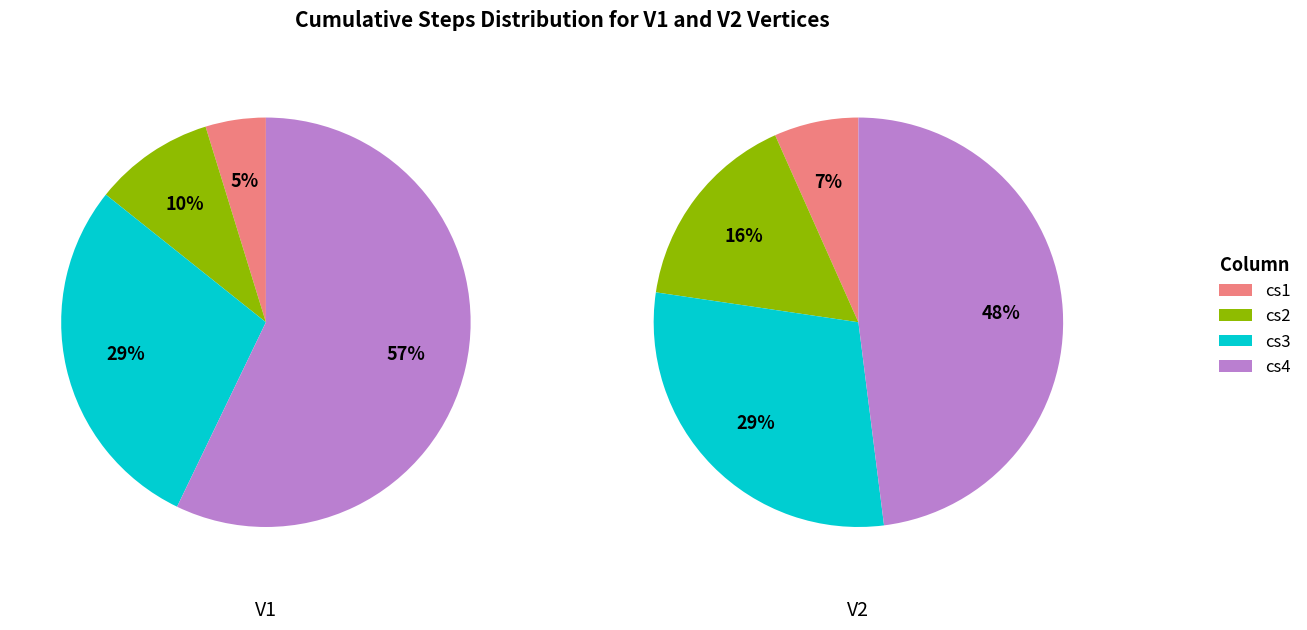

Rank the series at cs1 from highest to lowest value.

V2, V1